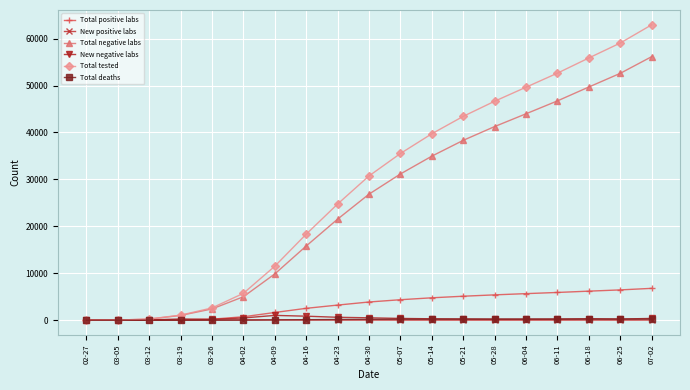

Between 03-19 and 06-18, which series saw the biggest shift?

Total tested